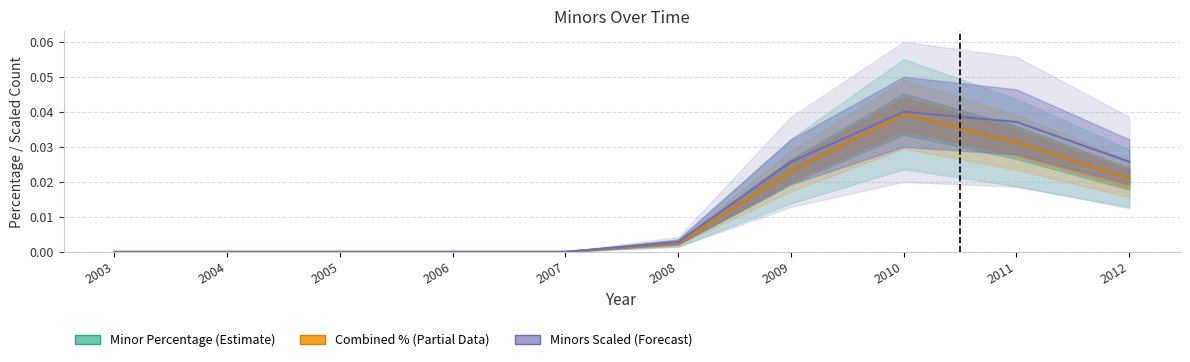

Is it true that Number of Minors (scaled) equals 0.0 at 2004?

False